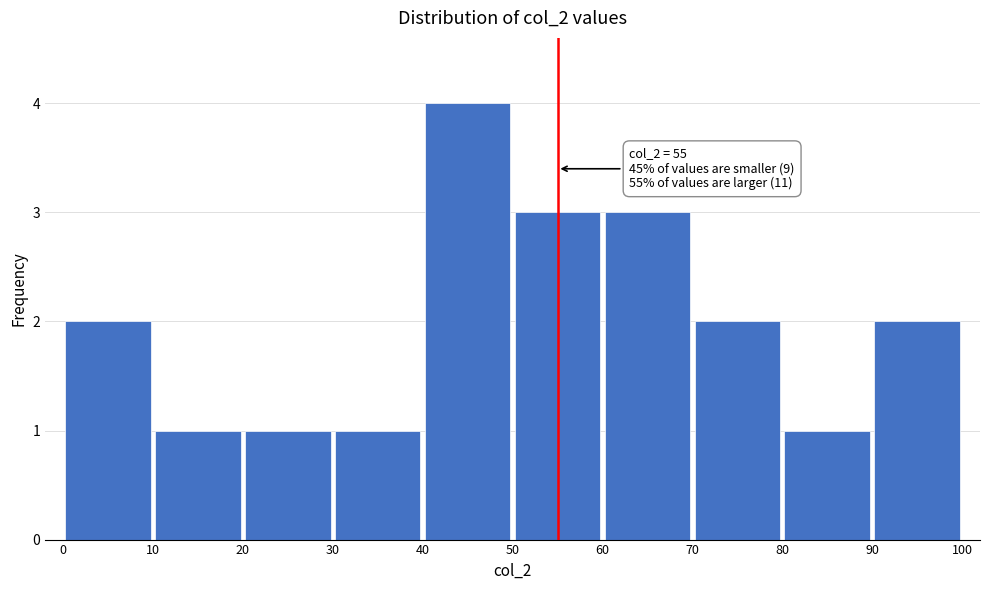

Over which range of the x-axis is the bar tallest?

40 to 50